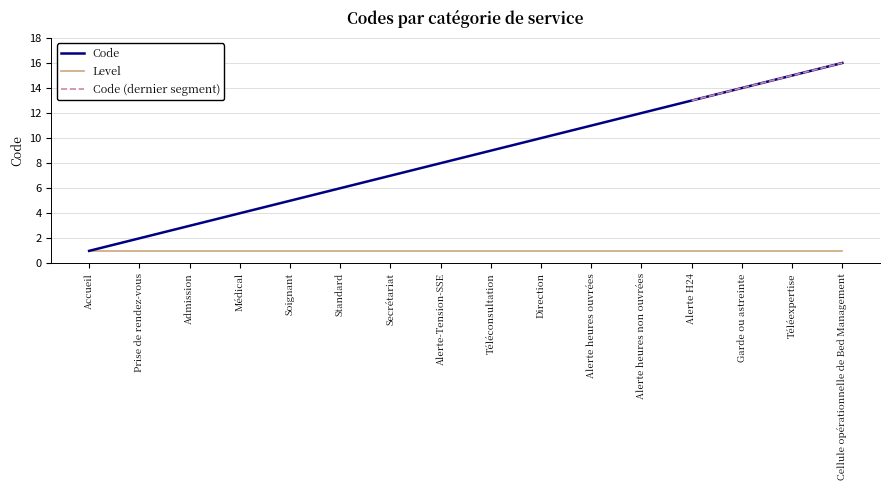

True or false: the data shows 9 at Alerte H24.

False